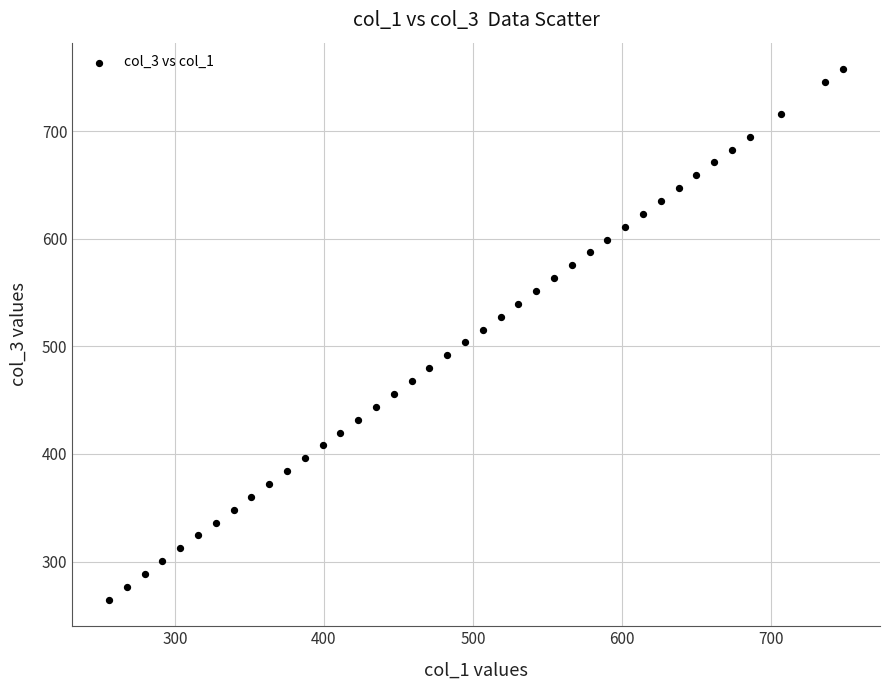

What is the range of X values (max minus min)?

493.2